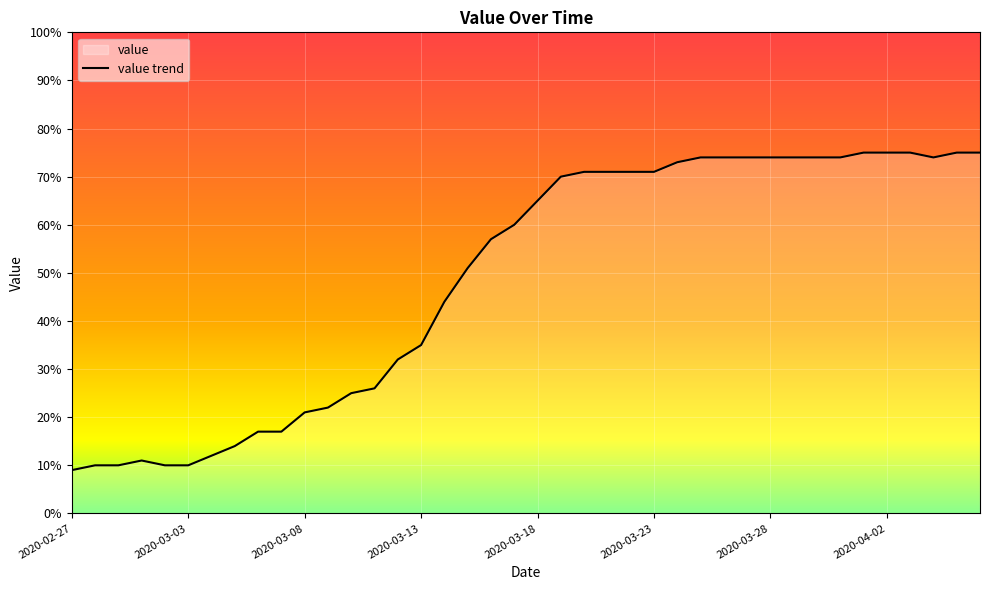

What value does the data have at 2020-03-28, to the nearest 10?

70